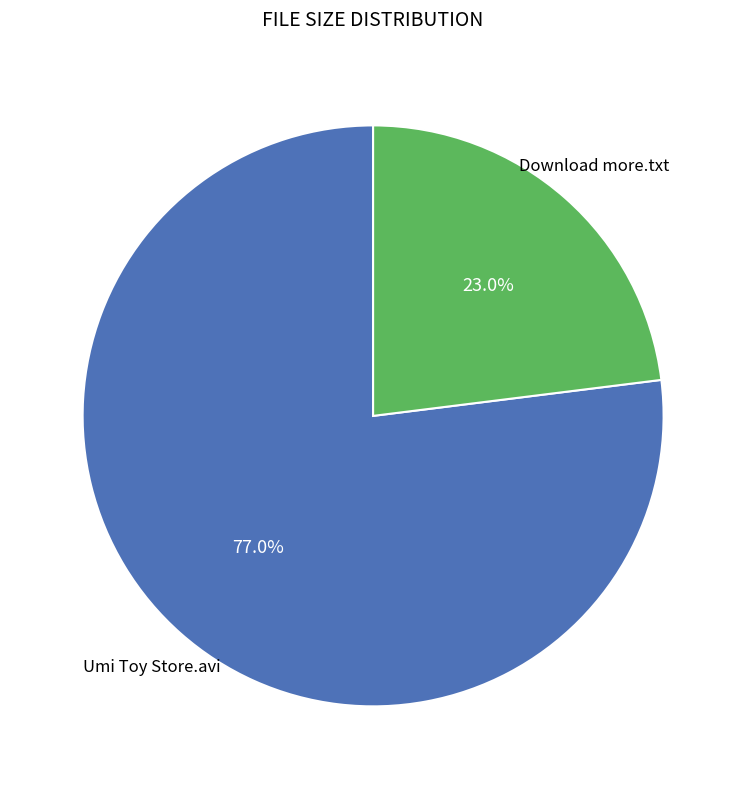

Is there any slice that represents more than half of the pie?

Yes